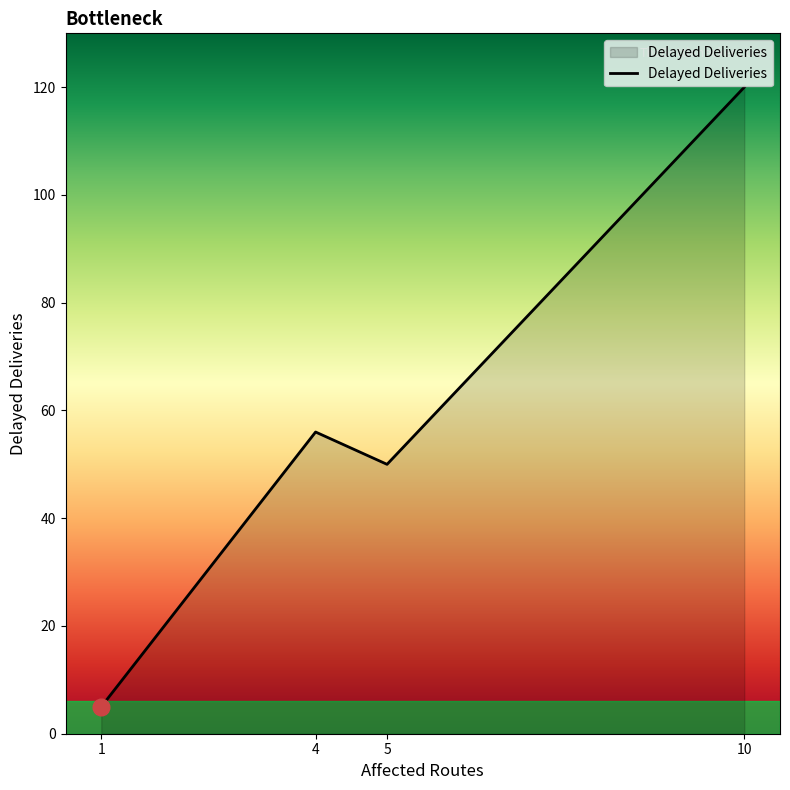

What is the average value?

58